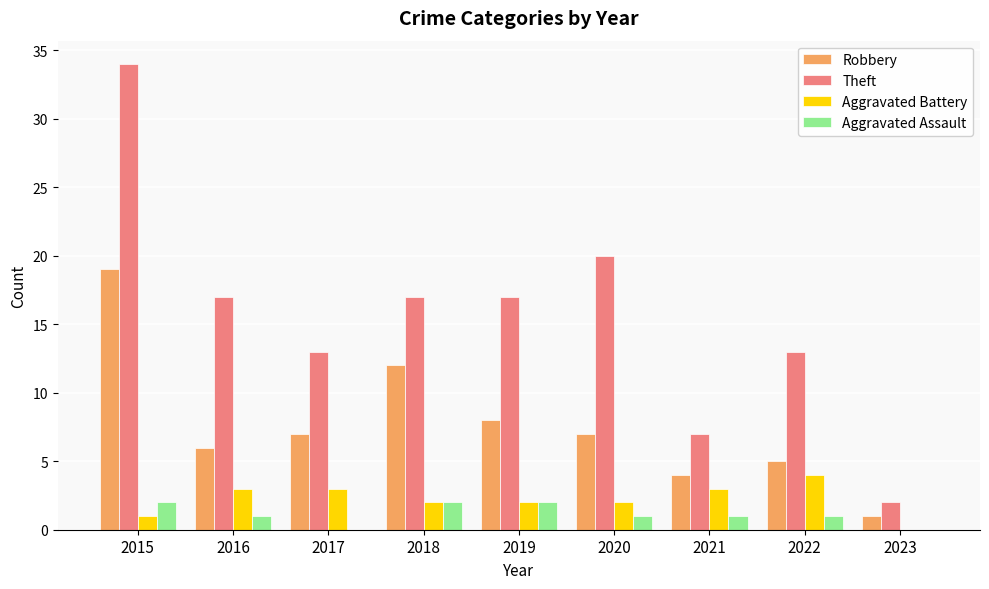

Which category has the highest value in the Theft series?

2015